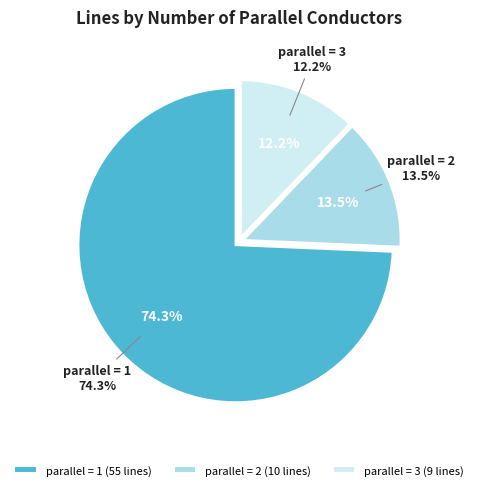

To the nearest percent, what is the combined percentage of 1 and 2?

88%